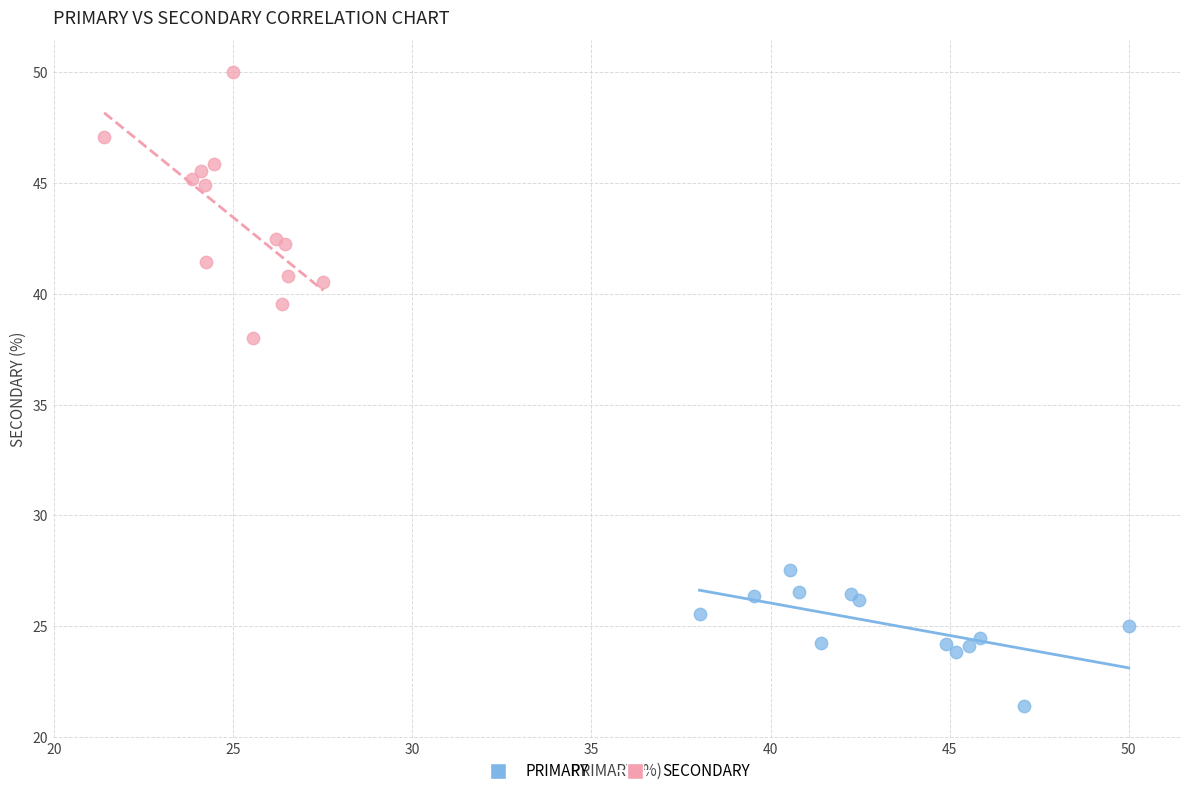

Which series has the largest Y range (max minus min)?

SECONDARY